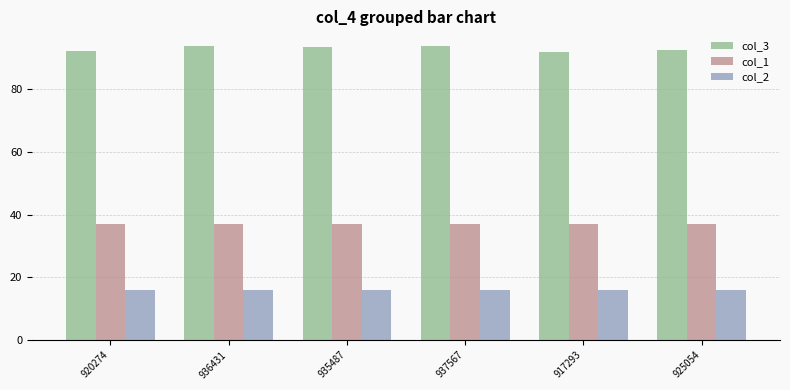

What is the average value of the col_3 series?

92.9